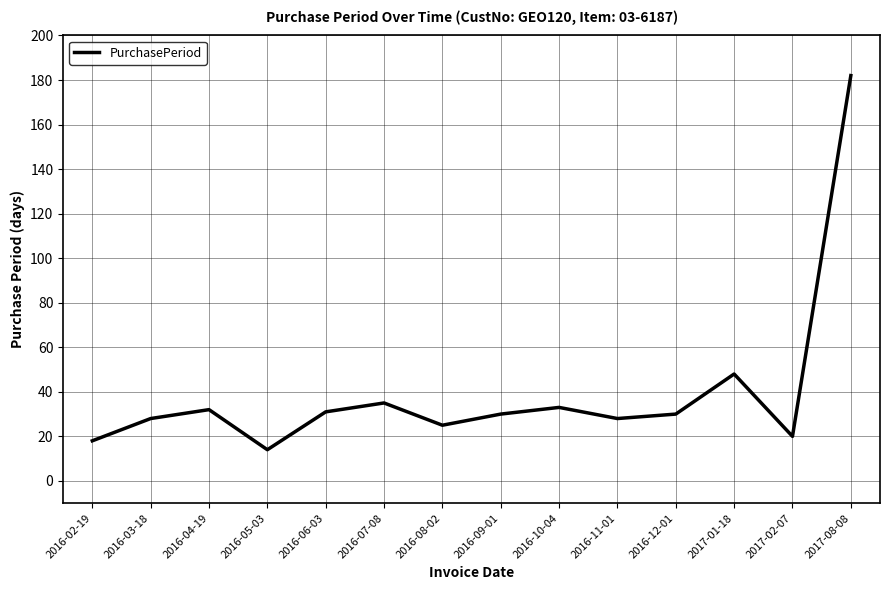

What is the change in value from 2016-07-08 to 2016-11-01?

-7